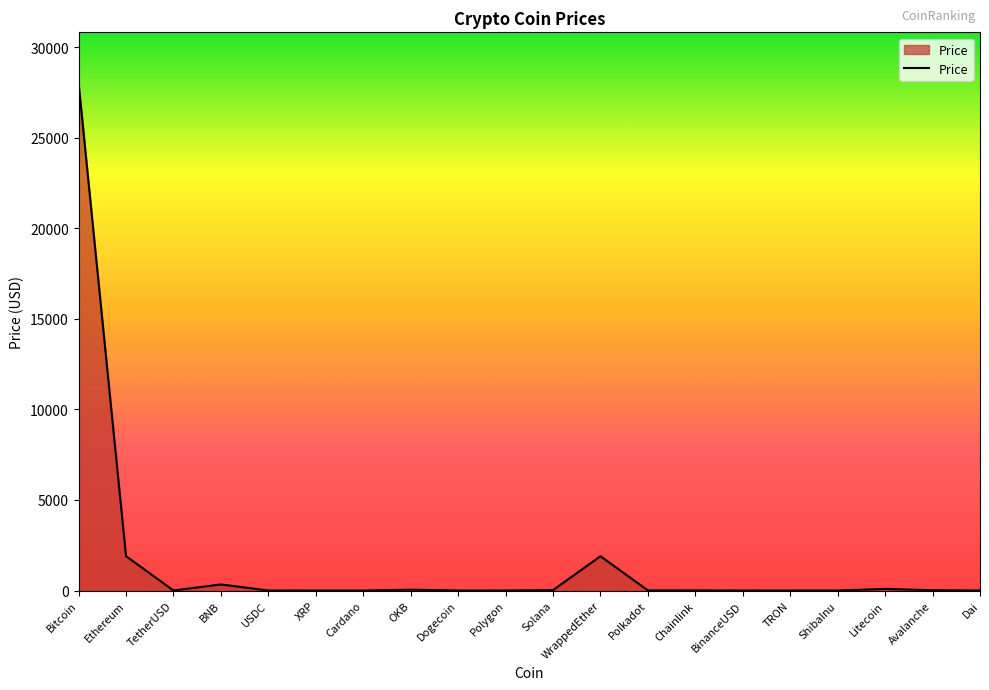

The value at Ethereum is 2943.3. True or false?

False